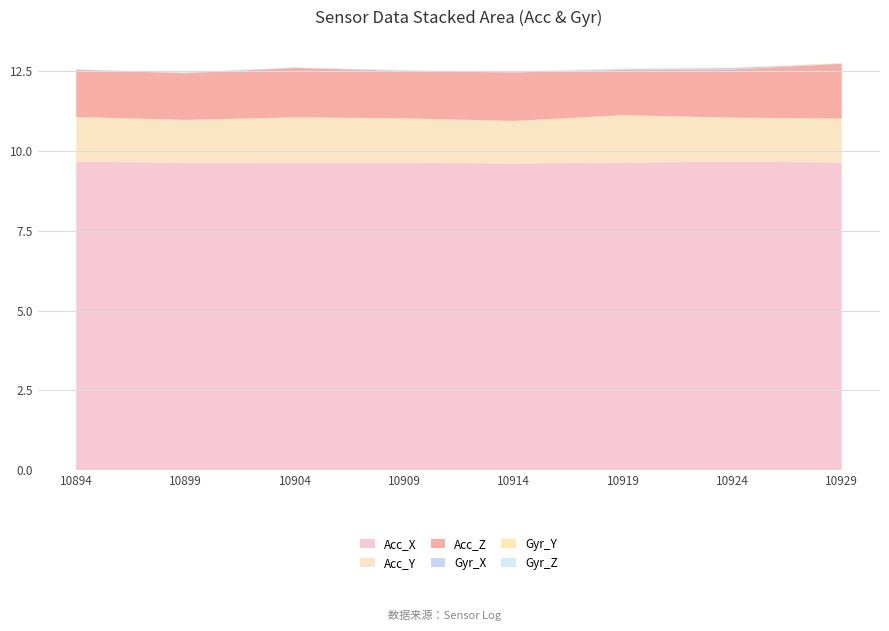

The Acc_X series shows 9.6 at 10929. True or false?

True